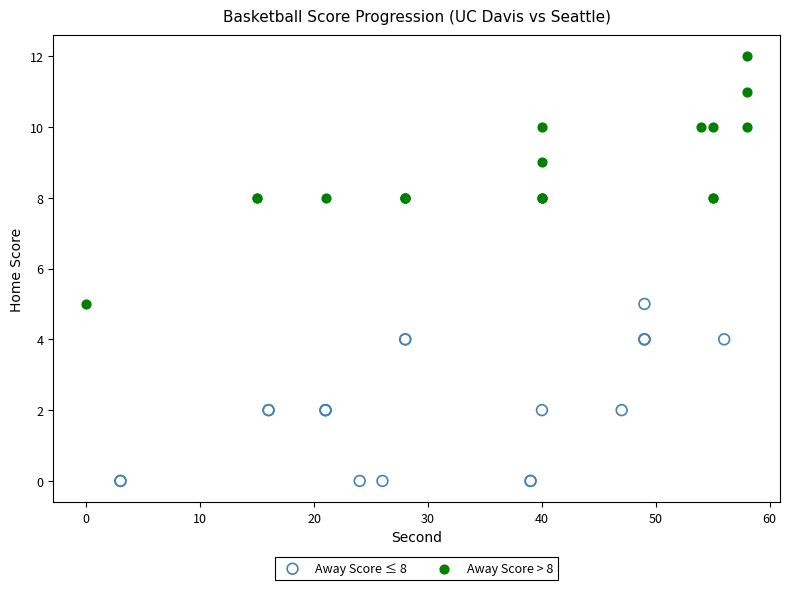

Which series reaches the maximum Y coordinate?

Away Score > 8